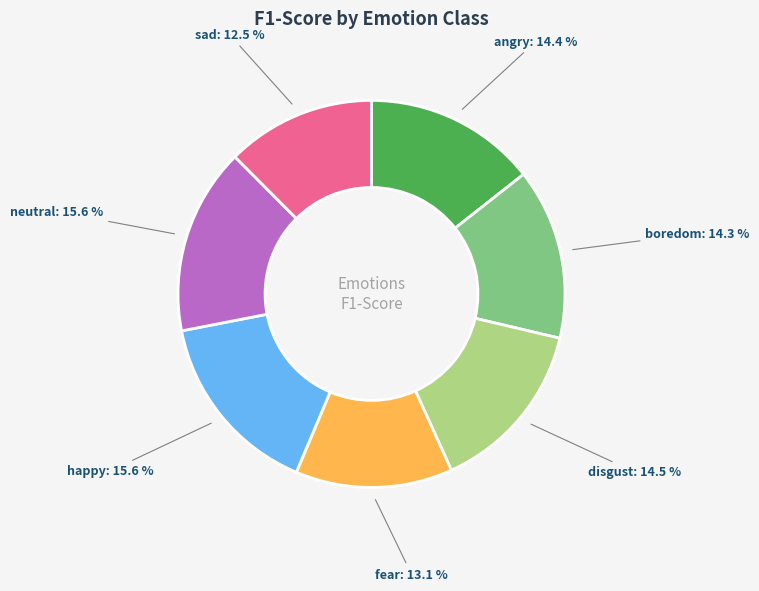

Count the number of slices in the pie.

7